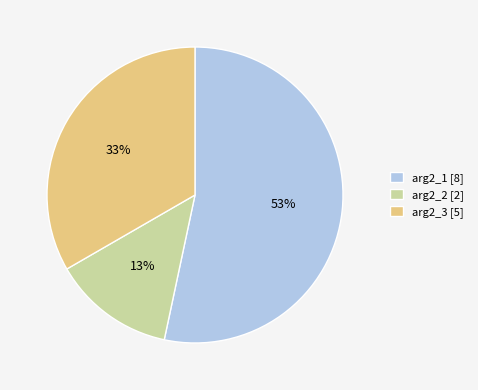

What is the smallest slice in the pie chart?

arg2_2 [2]